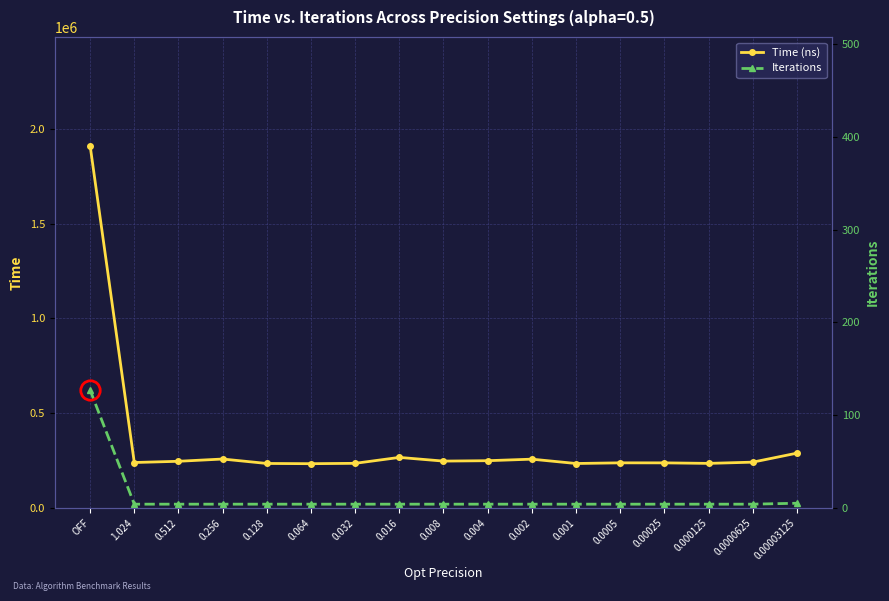

Read the Time (ns) value at 0.032.

235199